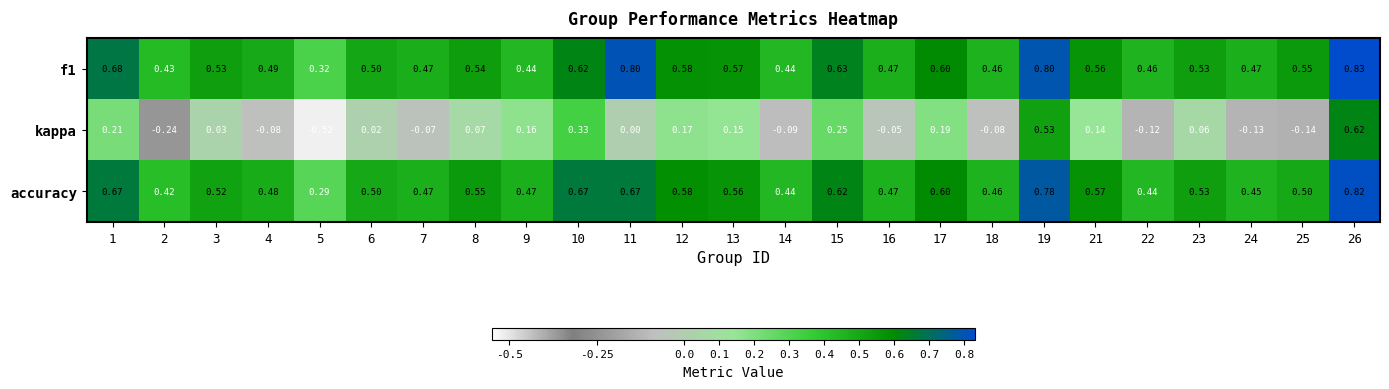

Which series has the widest spread of values?

kappa